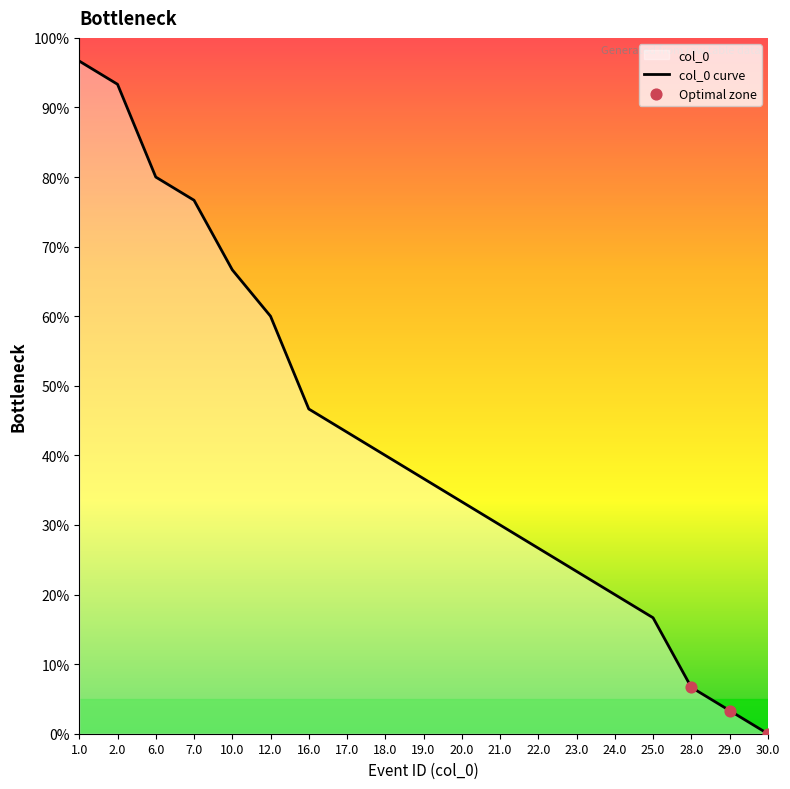

What is the change in value from 2.0 to 12.0?

-33.3